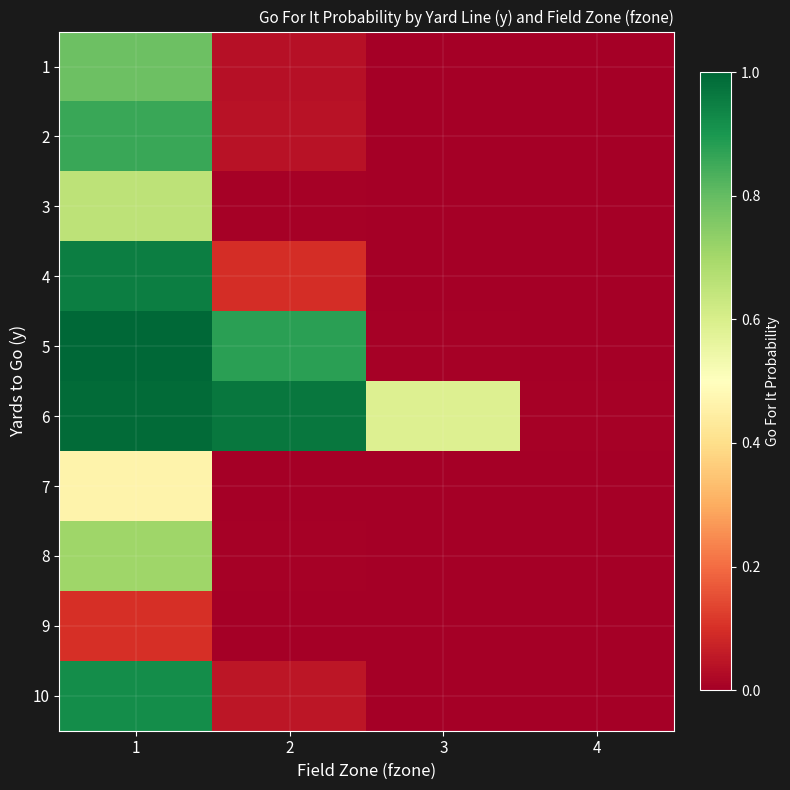

Reading left to right, extract all data points from this chart.

1: 1=0.8	2=0.0	3=0.0	4=0.0
2: 1=0.9	2=0.0	3=0.0	4=0.0
3: 1=0.7	2=0.0	3=0.0	4=0.0
4: 1=1.0	2=0.1	3=0.0	4=0.0
5: 1=1.0	2=0.9	3=0.0	4=0.0
6: 1=1.0	2=1.0	3=0.6	4=0.0
7: 1=0.5	2=0.0	3=0.0	4=0.0
8: 1=0.7	2=0.0	3=0.0	4=0.0
9: 1=0.1	2=0.0	3=0.0	4=0.0
10: 1=0.9	2=0.1	3=0.0	4=0.0